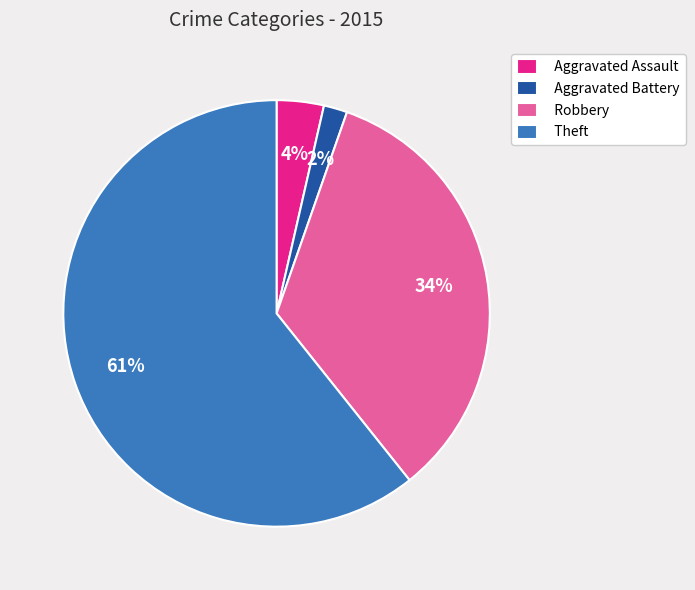

Does Aggravated Assault account for over 50% of the chart?

No